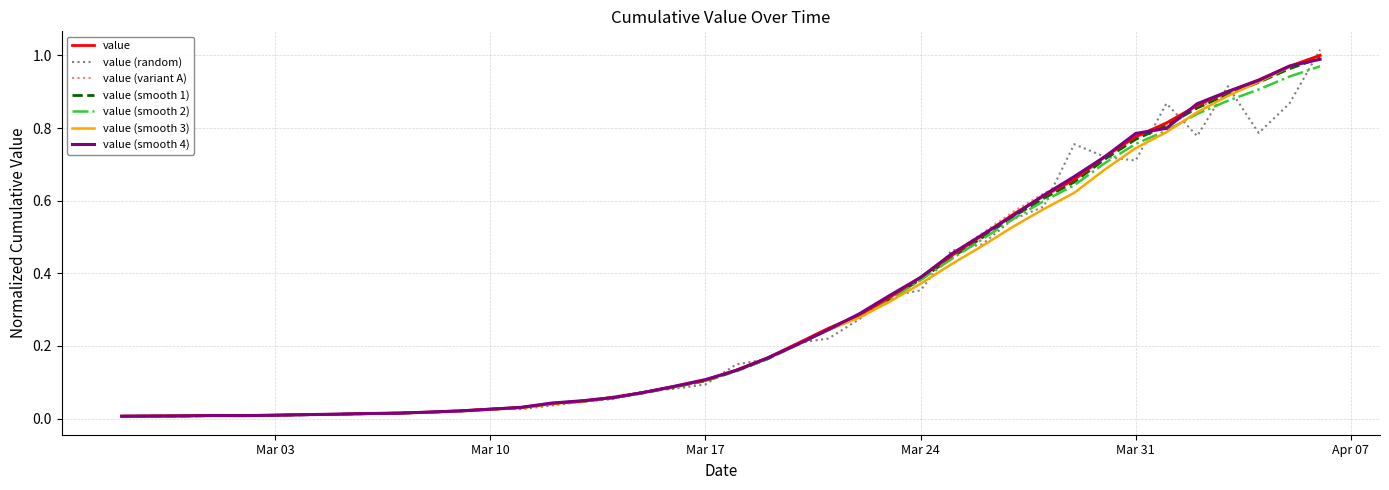

What is the sum of the values at 2020-03-04 and 2020-04-03?

0.9